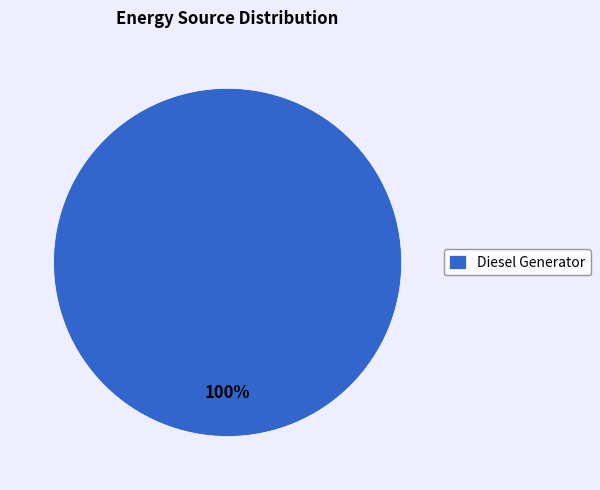

Rank the categories by value from lowest to highest.

Diesel Generator